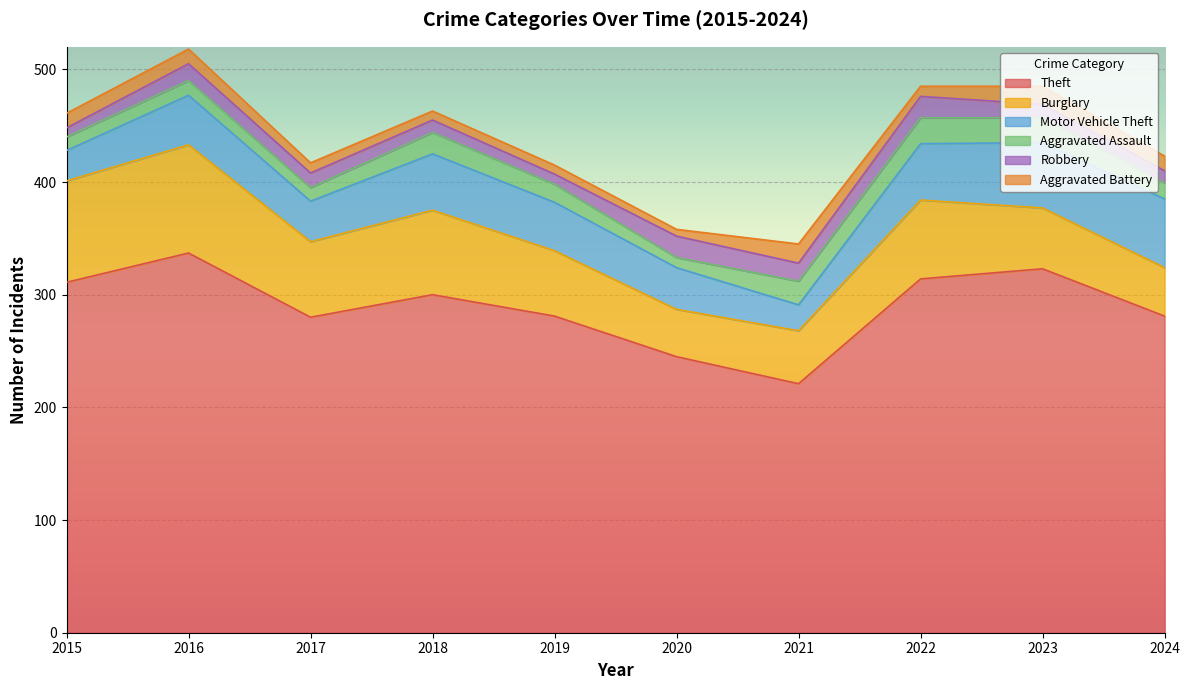

Which series has the largest total across all categories?

Theft